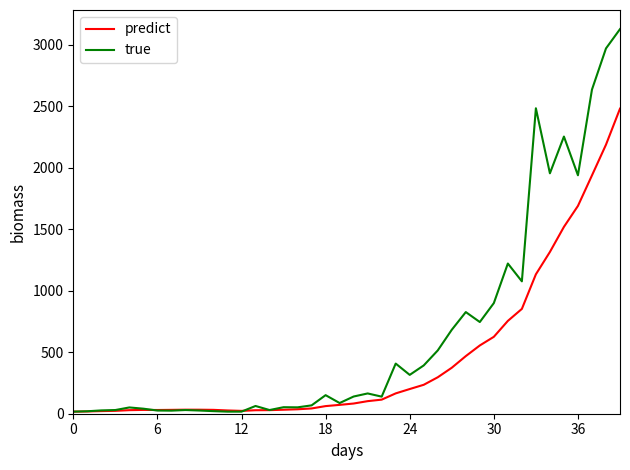

What is the average value of the true series?

643.9